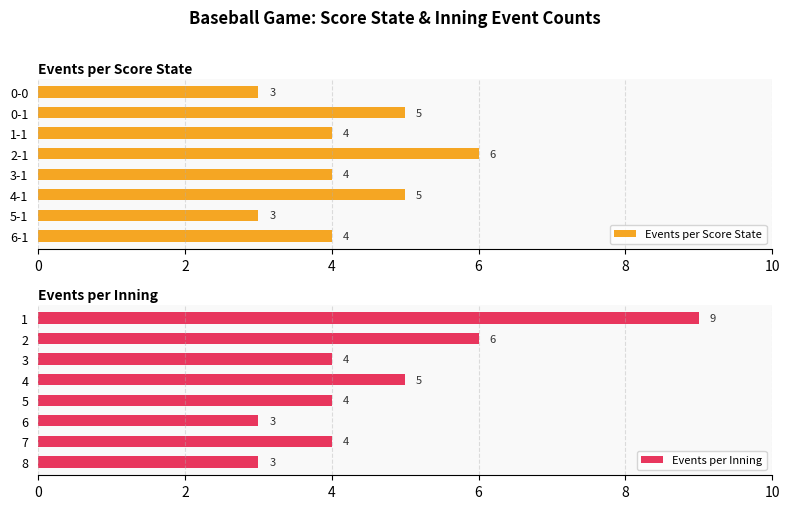

What is the average value of the Events per Inning series?

5